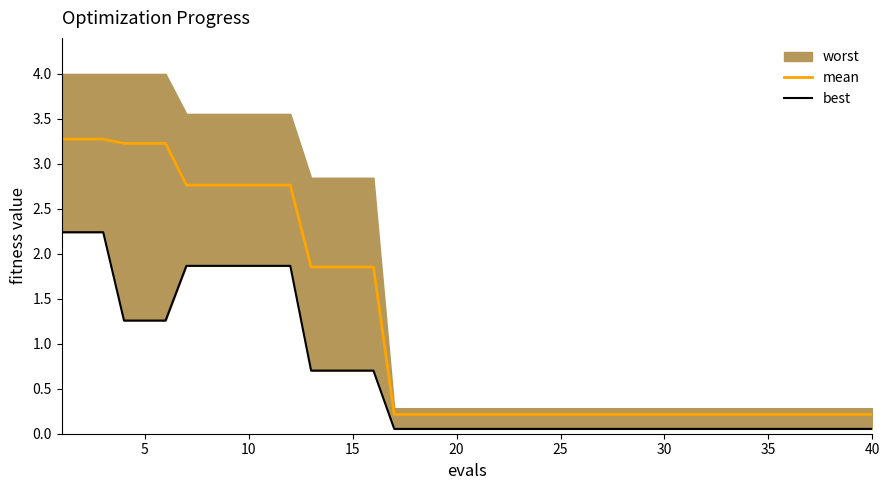

What is the maximum value for mean?

3.3